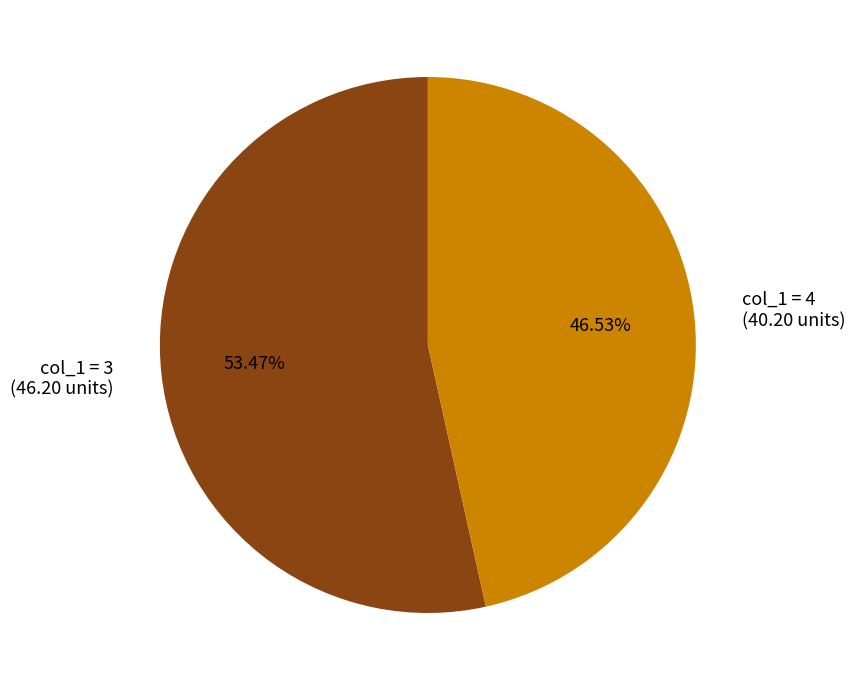

To the nearest percent, what is the average slice percentage?

50%